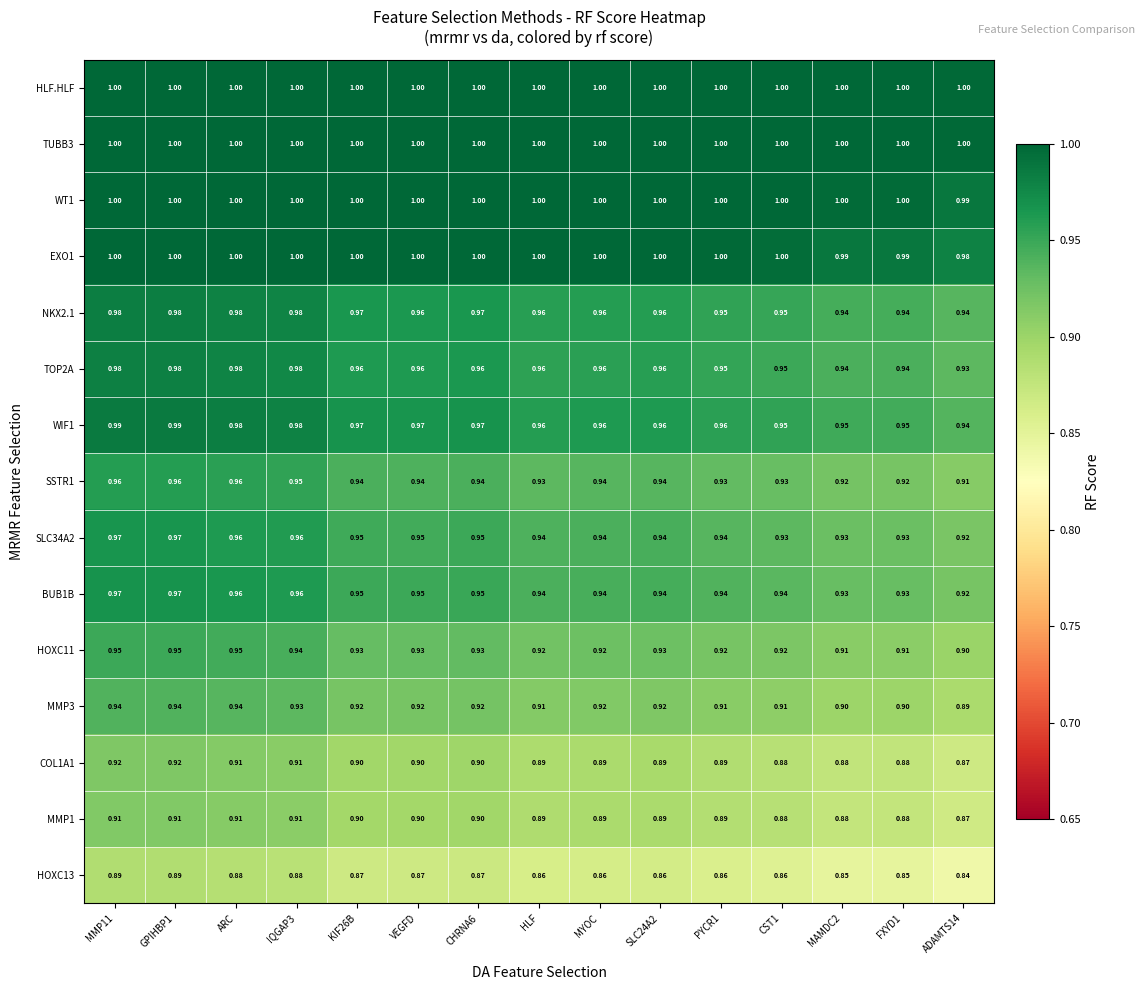

Is the value of SLC34A2 at MYOC greater than the value of BUB1B at MAMDC2?

Yes